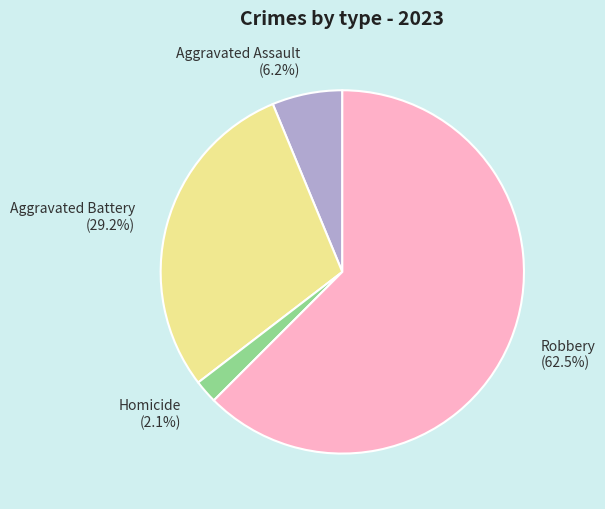

Which slice is the largest?

Robbery